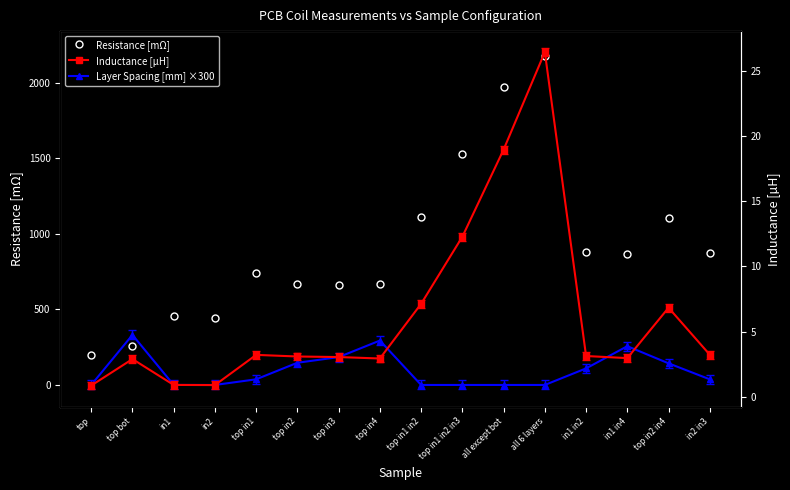

What value does the Resistance [mΩ] series have at top in1 in2 in3?

1527.0